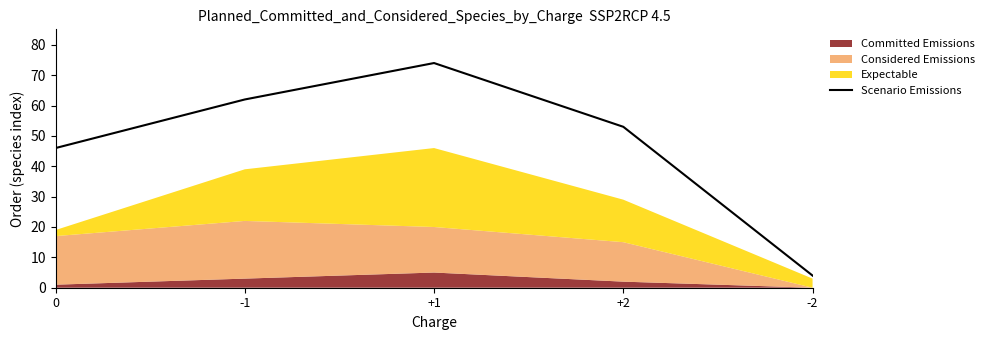

How many values are between 46 and 62?

3